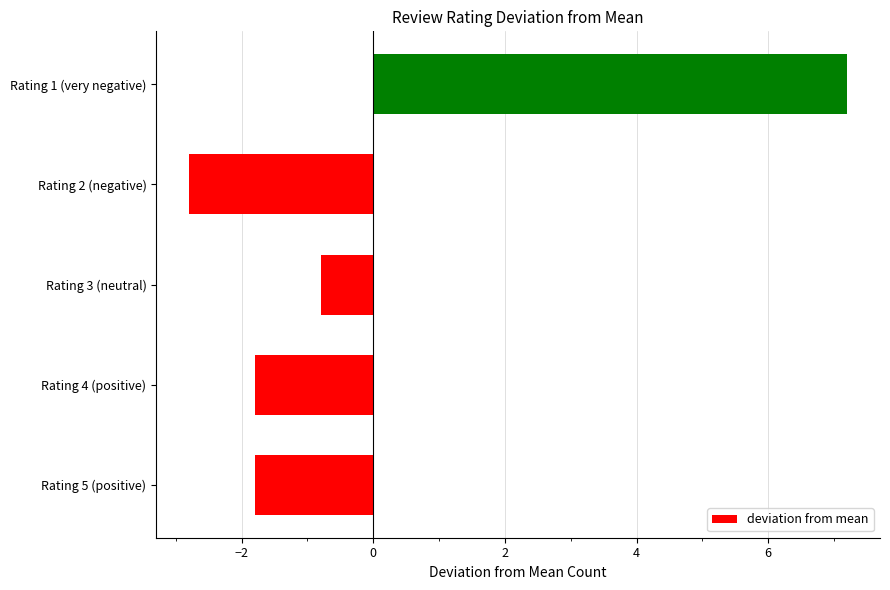

Is it true that the value at Rating 2 (negative) is -2.8?

True